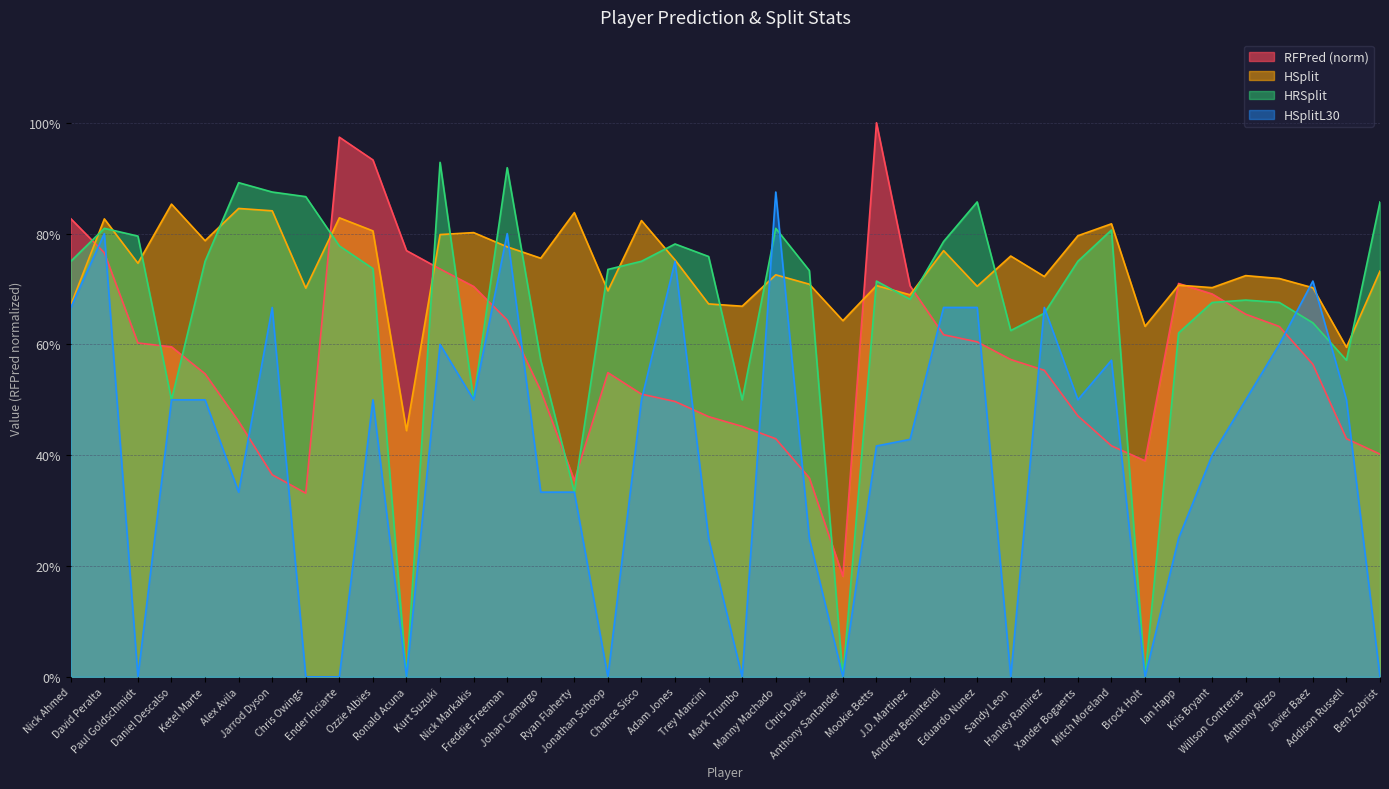

What is the label of the 37th point from the left?

Anthony Rizzo